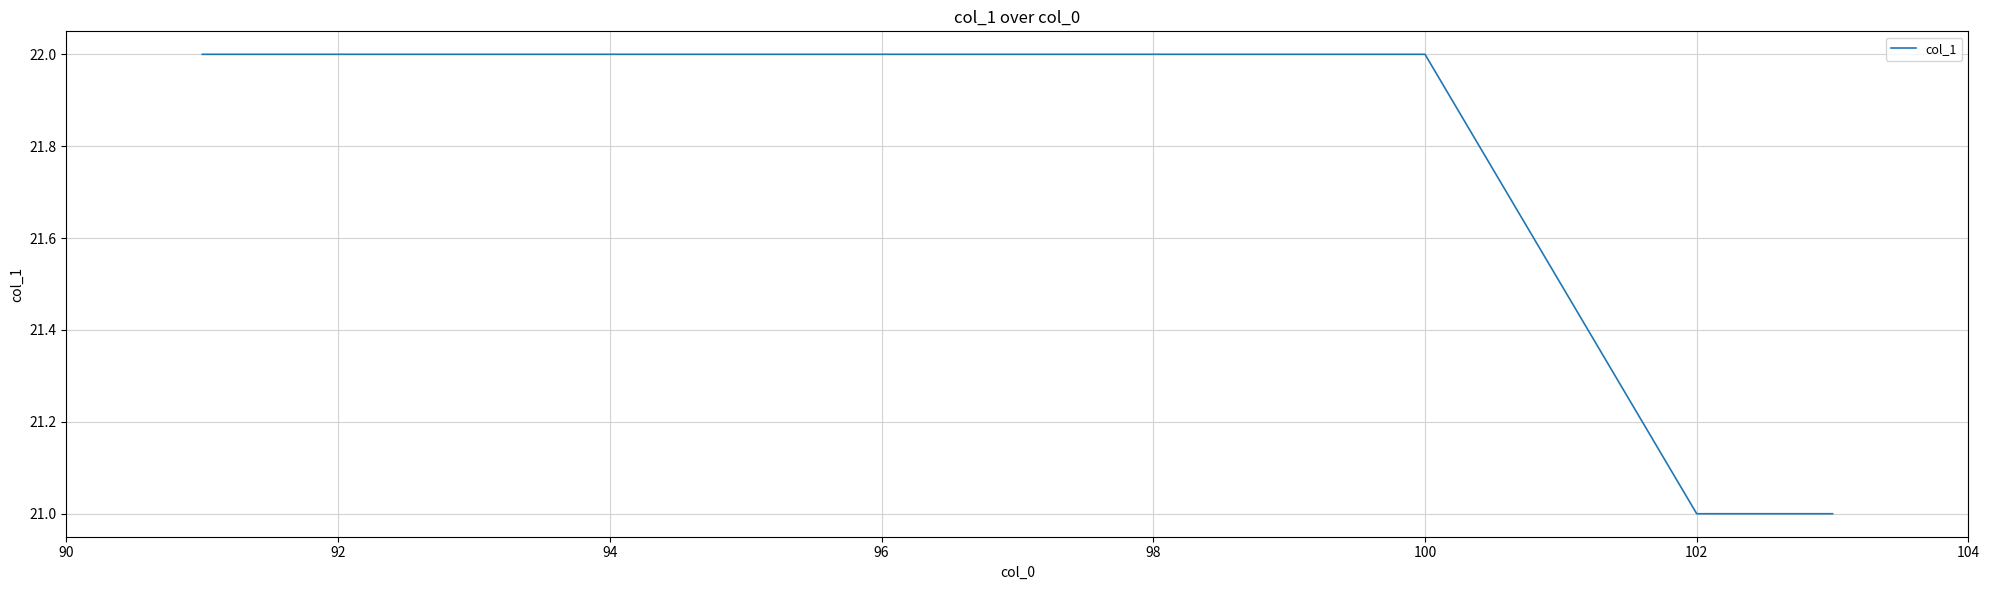

What is the maximum value shown in the chart?

22.0